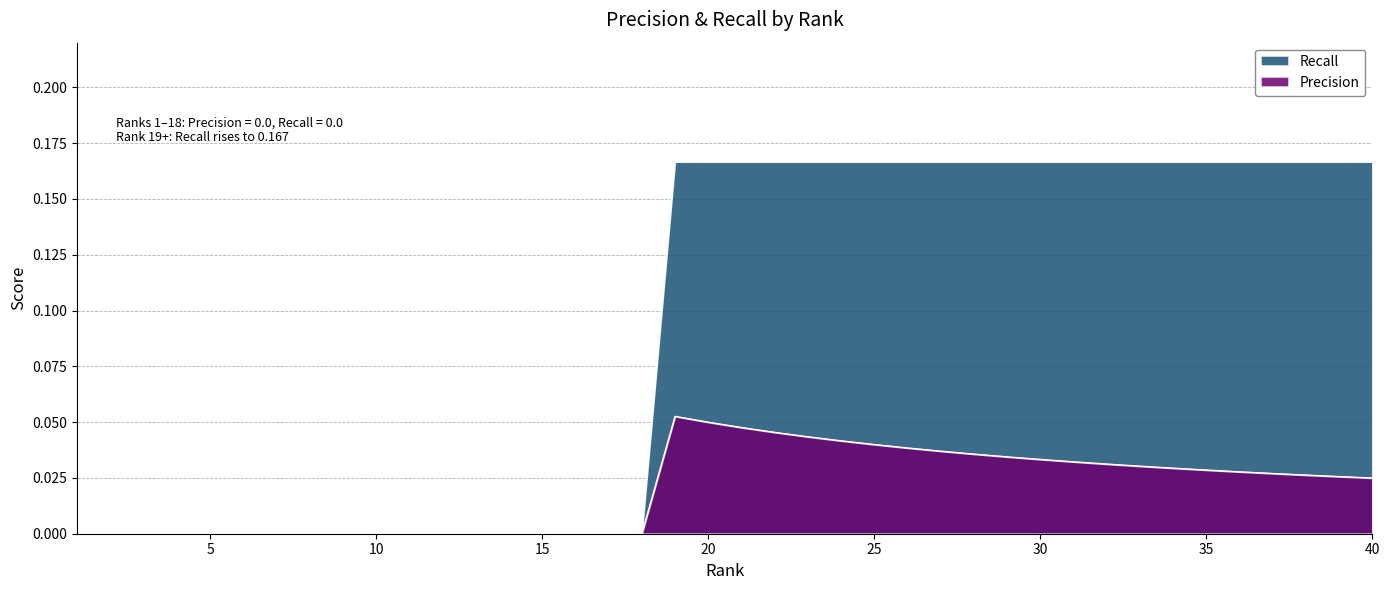

What is the difference between the second highest and second lowest values in the Recall series?

0.2